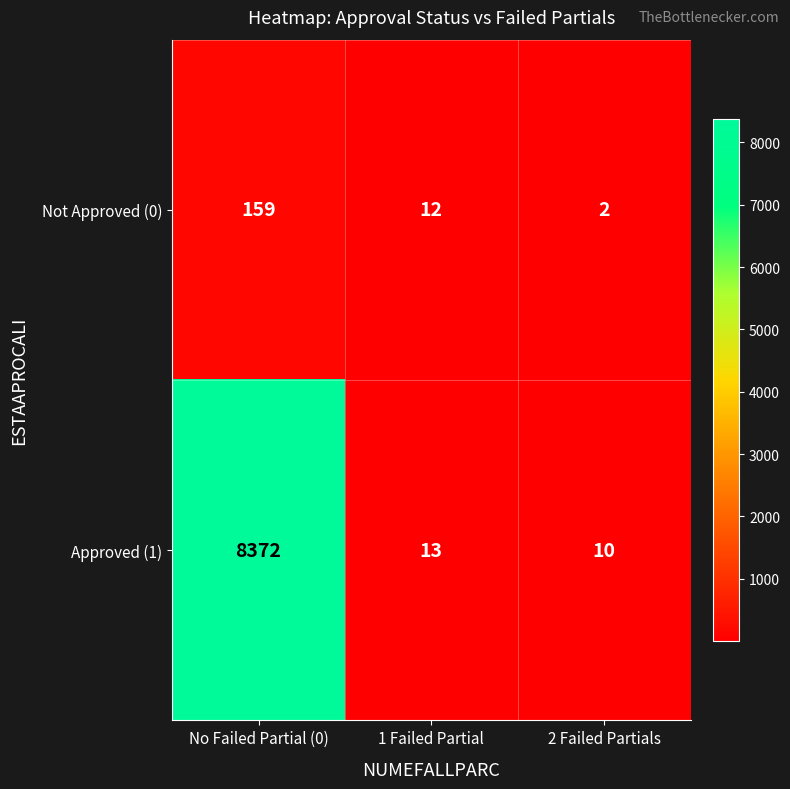

What is the average value of the Not Approved (0) series?

58